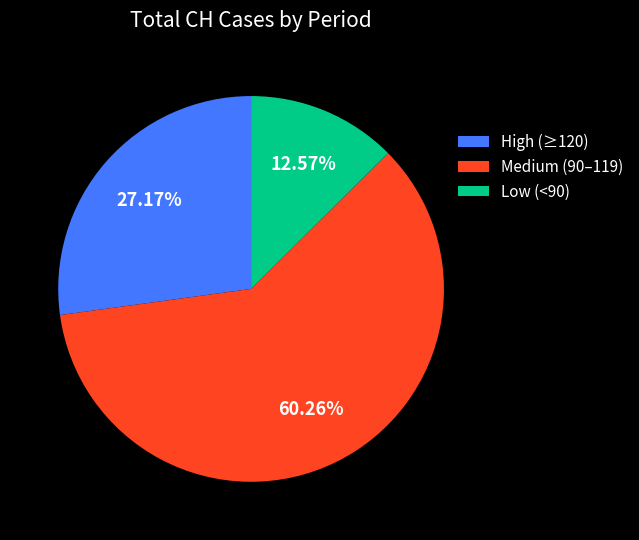

Is the sum of Low (<90) and Medium (90–119) greater than half?

Yes